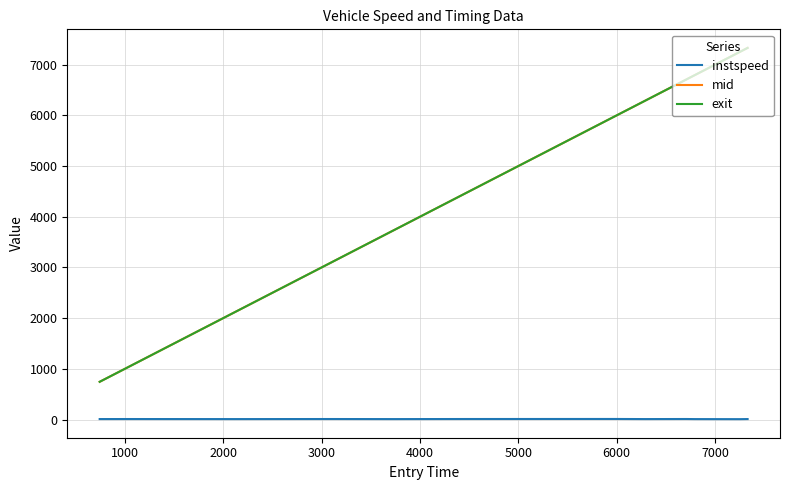

True or false: instspeed and mid cross at least once.

False